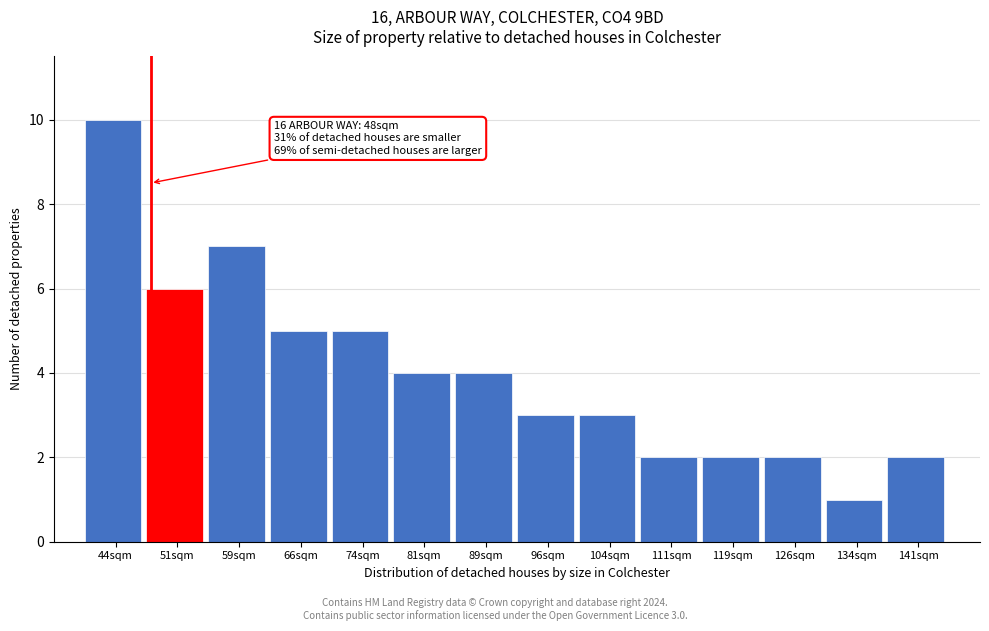

Which range on the x-axis has the tallest bar?

40.0 to 47.5